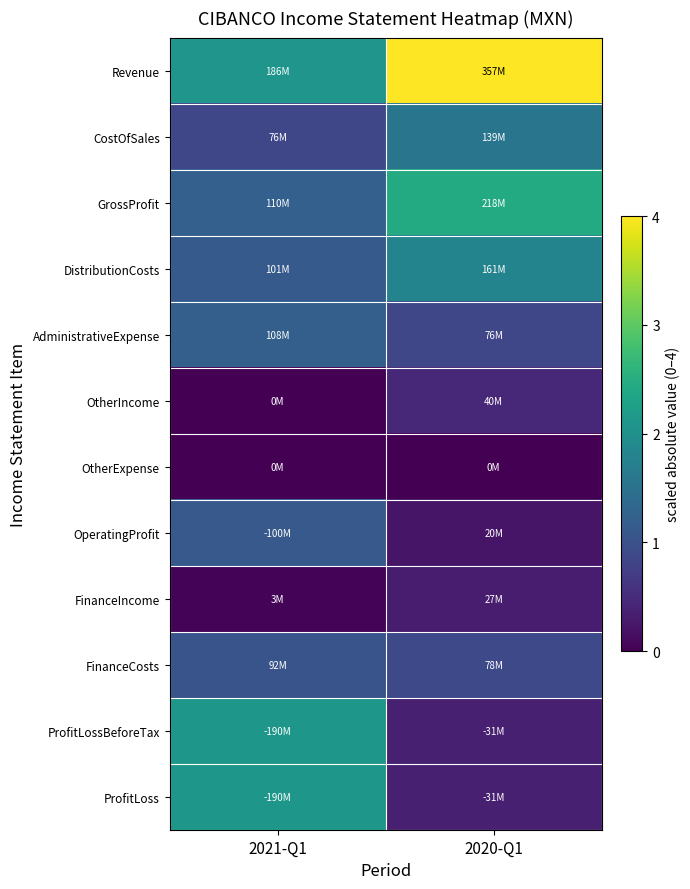

Reading left to right, extract all data points from this chart.

Revenue: 2021-Q1=2.1	2020-Q1=4.0
CostOfSales: 2021-Q1=0.9	2020-Q1=1.6
GrossProfit: 2021-Q1=1.2	2020-Q1=2.4
DistributionCosts: 2021-Q1=1.1	2020-Q1=1.8
AdministrativeExpense: 2021-Q1=1.2	2020-Q1=0.9
OtherIncome: 2021-Q1=0.0	2020-Q1=0.4
OtherExpense: 2021-Q1=0.0	2020-Q1=0.0
OperatingProfit: 2021-Q1=1.1	2020-Q1=0.2
FinanceIncome: 2021-Q1=0.0	2020-Q1=0.3
FinanceCosts: 2021-Q1=1.0	2020-Q1=0.9
ProfitLossBeforeTax: 2021-Q1=2.1	2020-Q1=0.3
ProfitLoss: 2021-Q1=2.1	2020-Q1=0.3